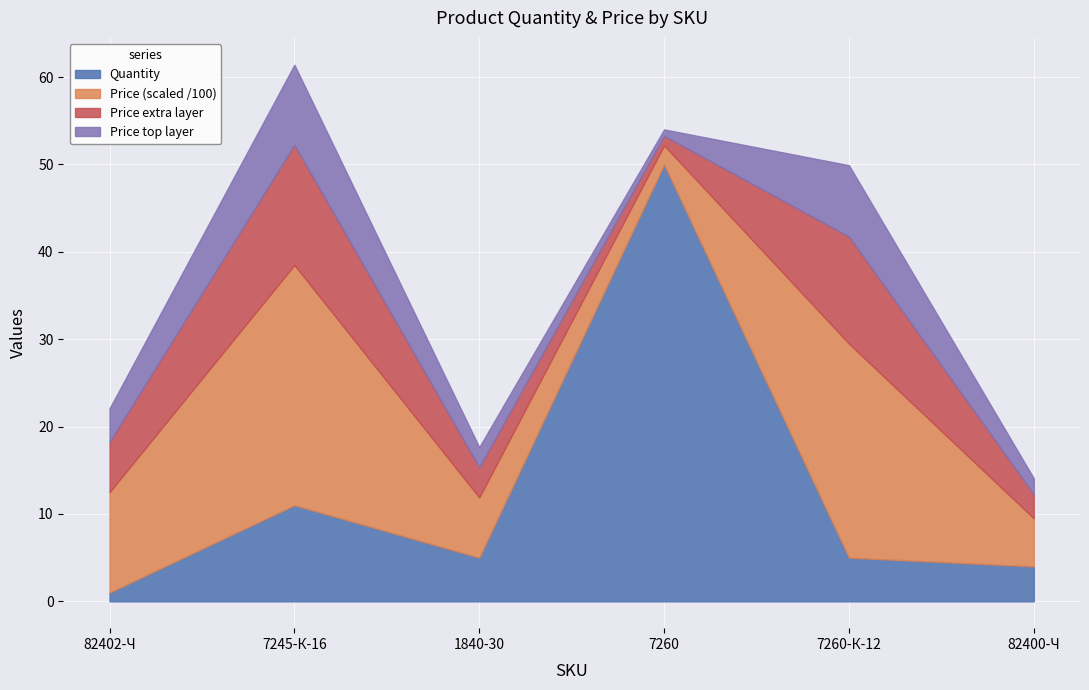

The chart shows a value of 11 at 7245-К-16. True or false?

True